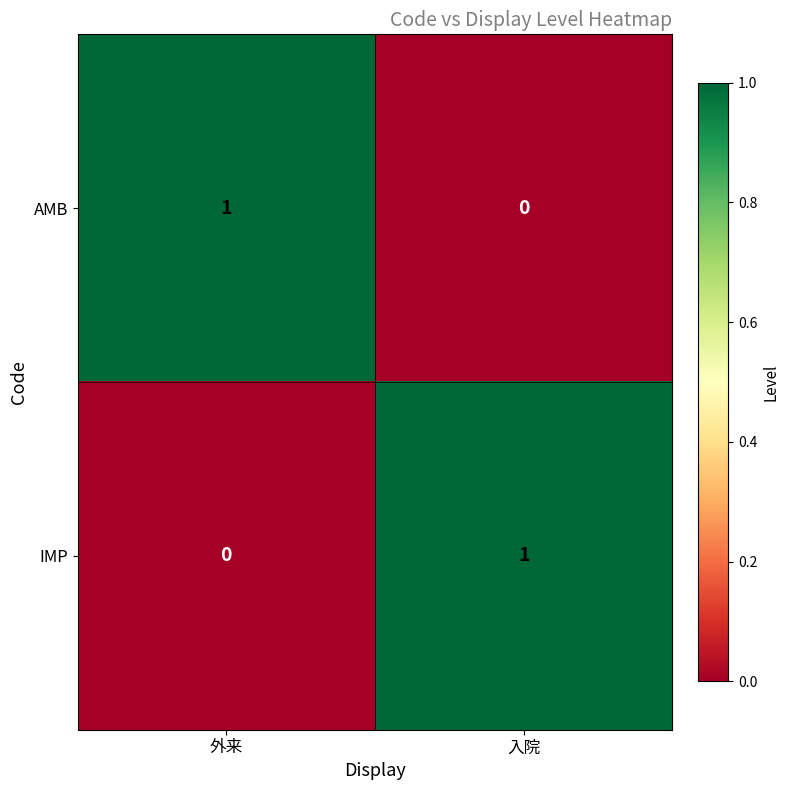

What is the total value across all series at 外来?

1